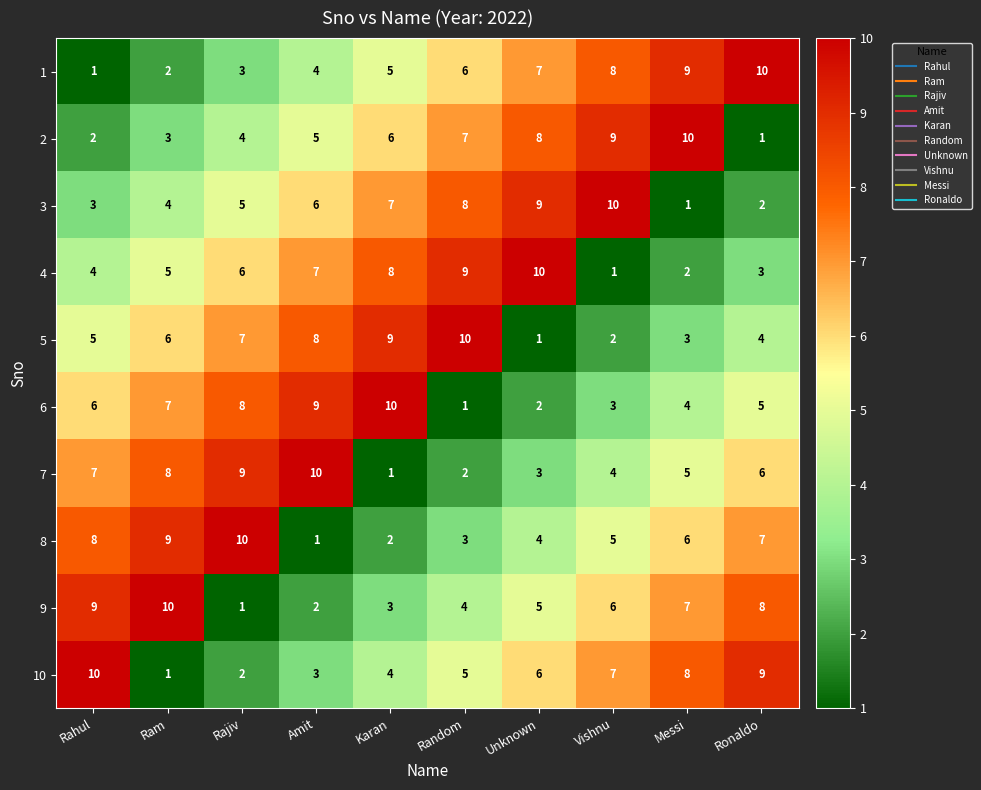

What is the minimum value shown in the chart?

1